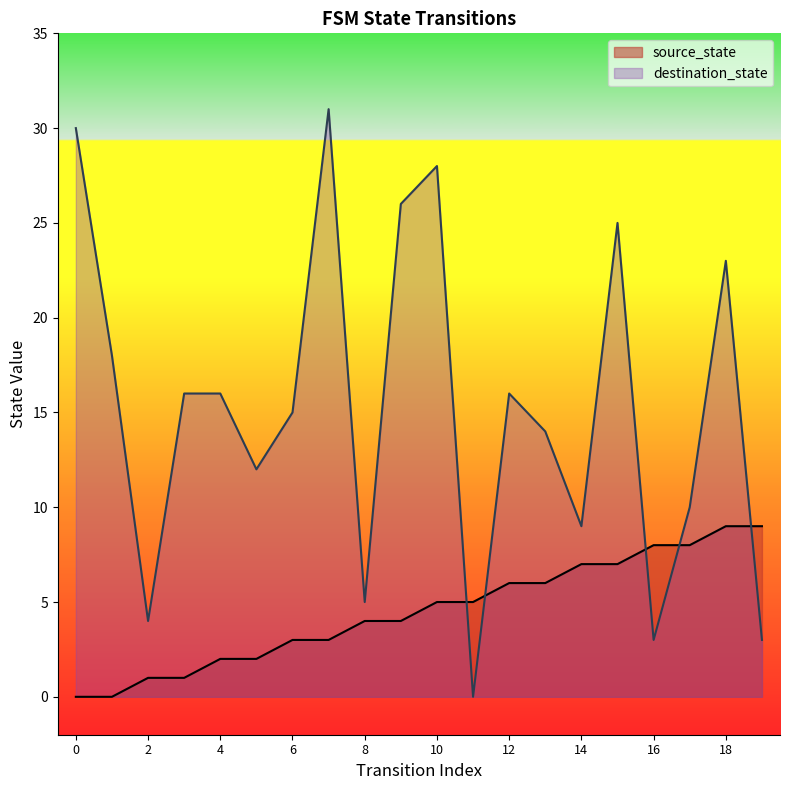

What is the difference between the highest and lowest values at 10?

23